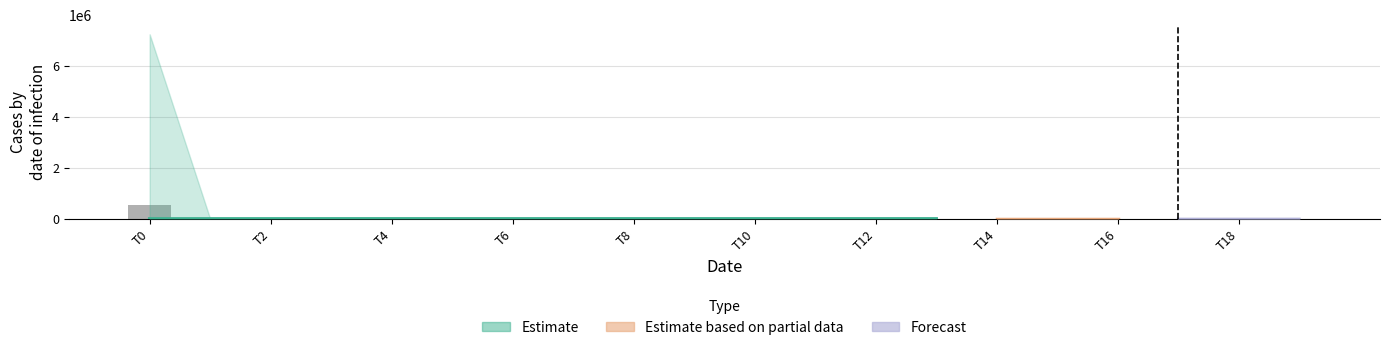

What is the difference between the values at T4 and T0?

546602.9